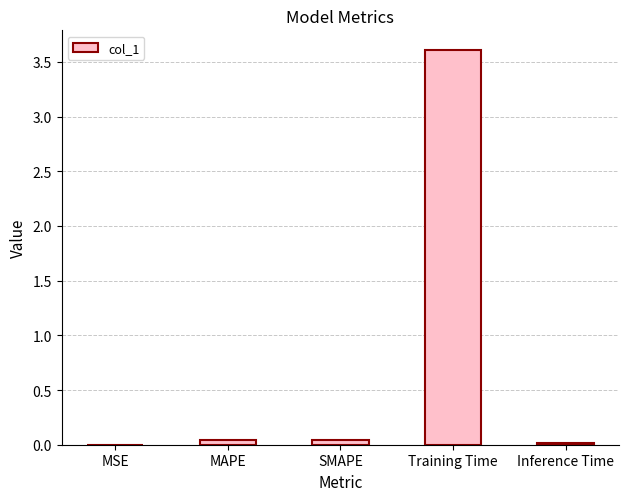

The chart shows a value of 0.0 at MAPE. True or false?

True